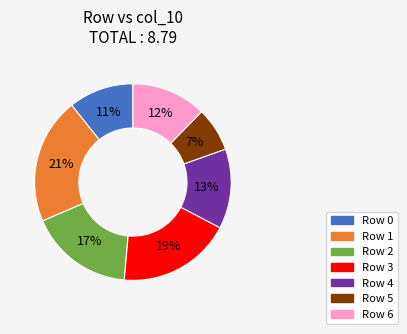

To the nearest percent, what is the average slice percentage?

14%